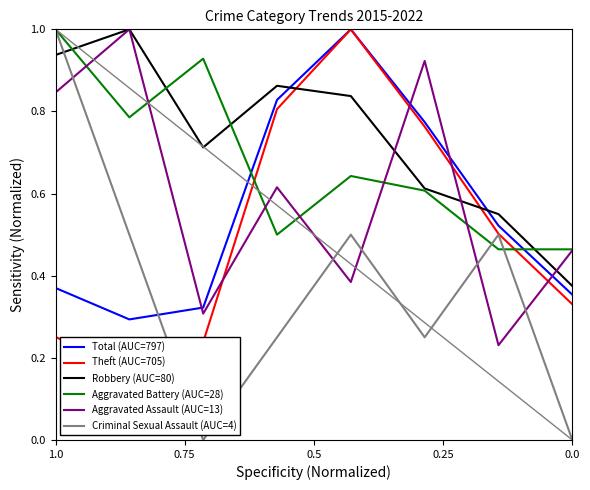

How many positive values does the Criminal Sexual Assault (AUC=4) series have?

6